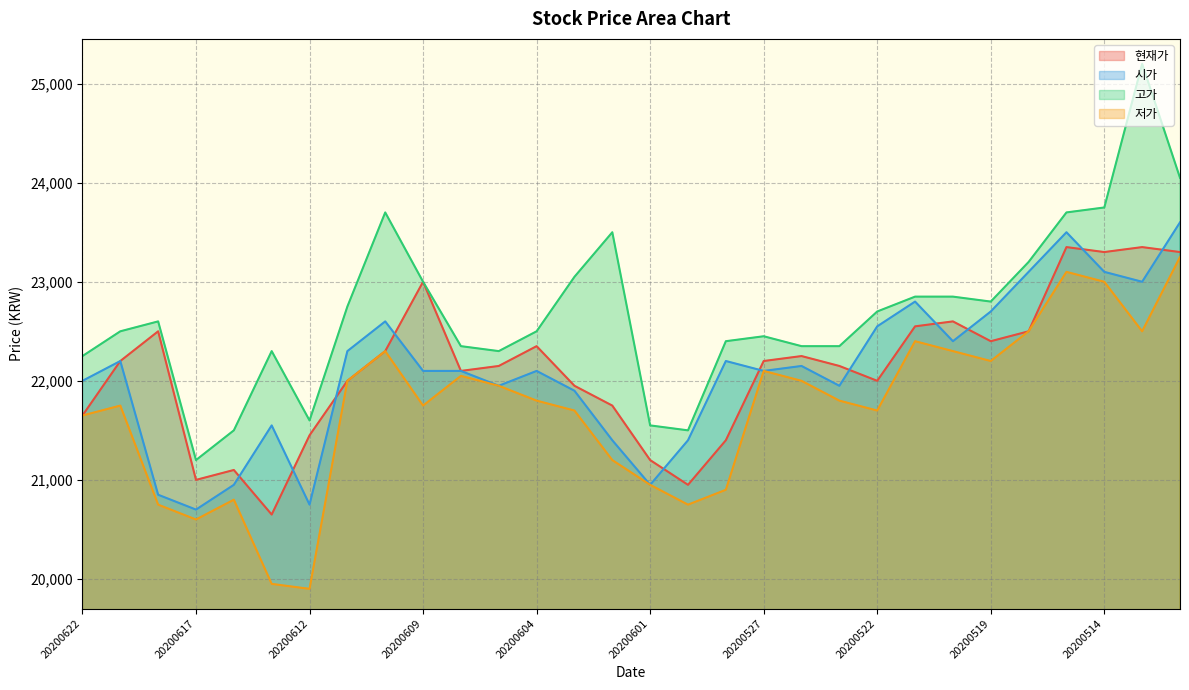

Rank the series by their maximum value, from highest to lowest.

고가, 시가, 현재가, 저가